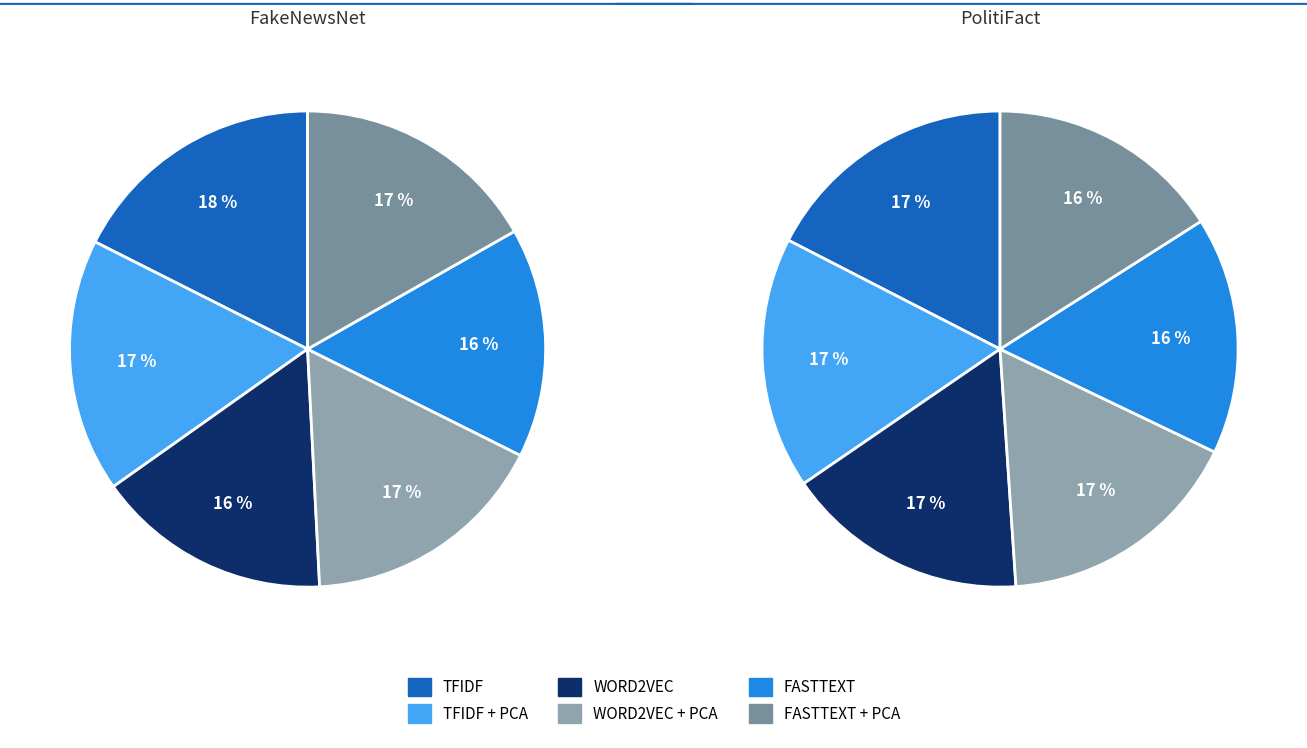

Rank the series by their maximum value, from lowest to highest.

PolitiFact, FakeNewsNet